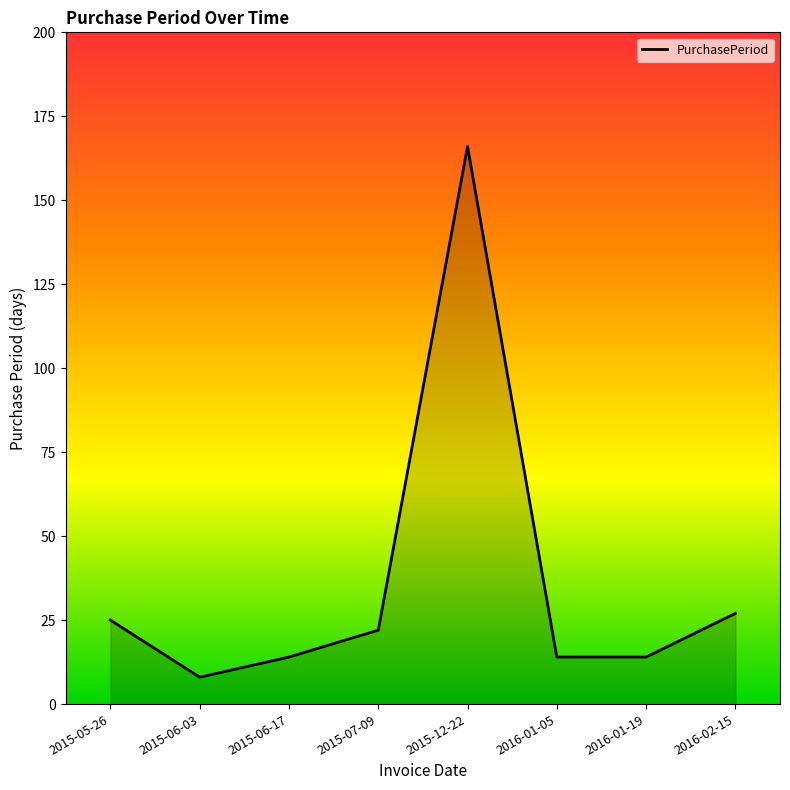

Between 2015-05-26 and 2015-06-17, which is larger?

2015-05-26